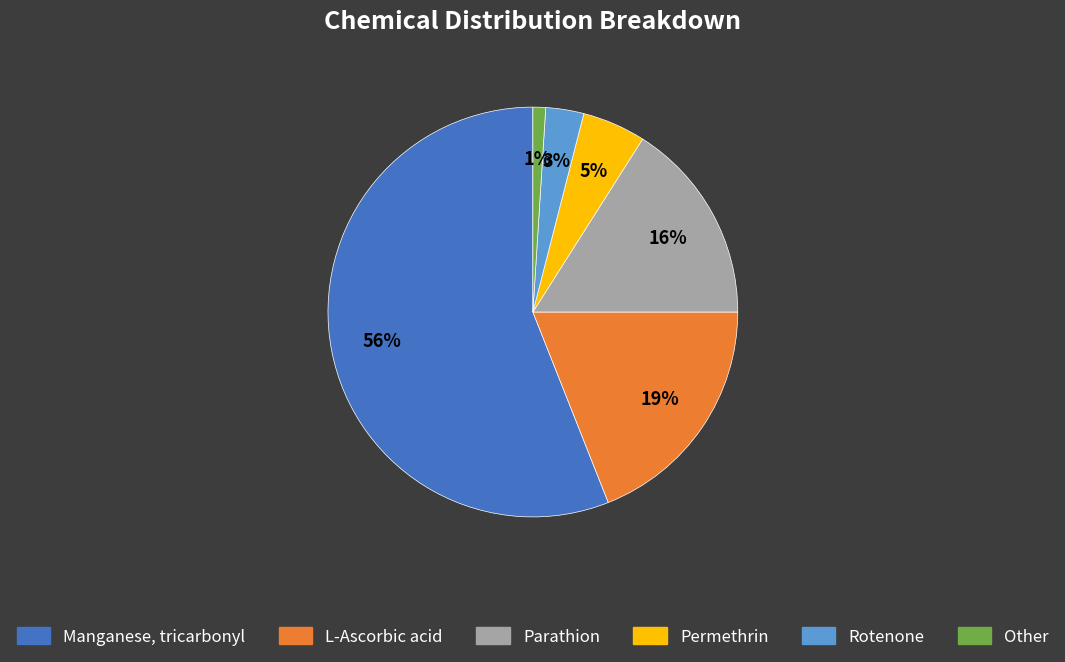

What percentage is the L-Ascorbic acid slice, to the nearest percent?

19%